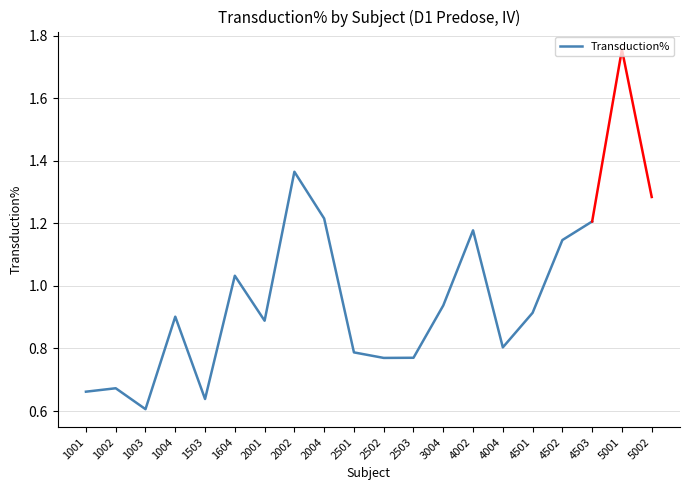

What is the value of the 12th point from the left?

0.8